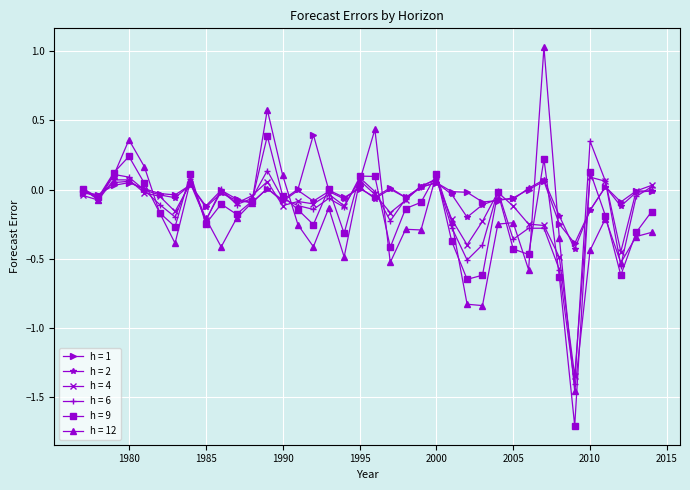

Does the chart display data point markers on the line(s)?

Yes